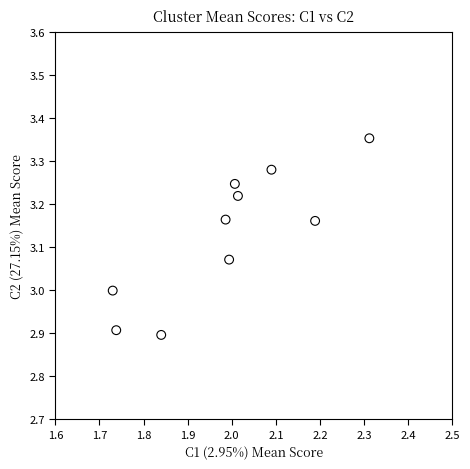

What is the average X value?

2.0